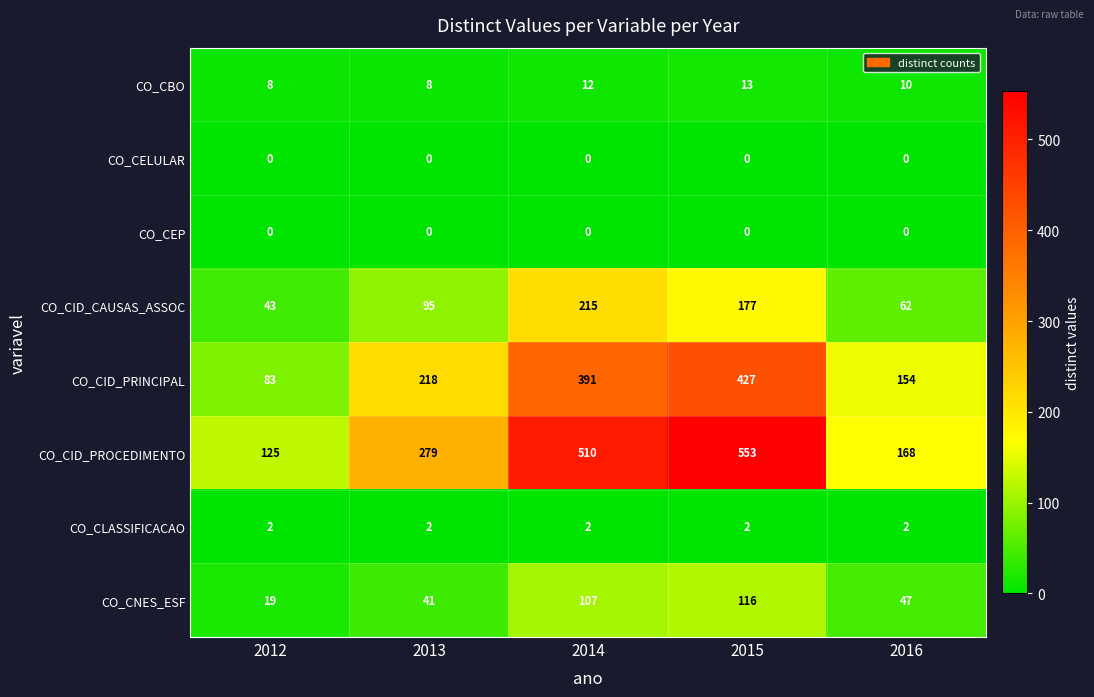

What is the approximate value of CO_CBO at 2012?

8